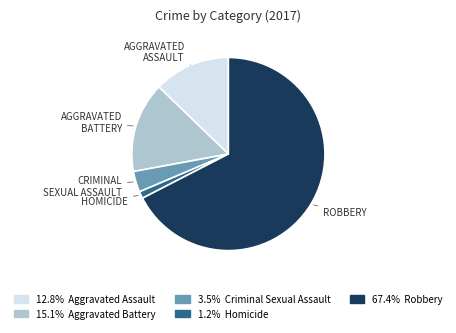

Is there any slice that represents more than half of the pie?

Yes